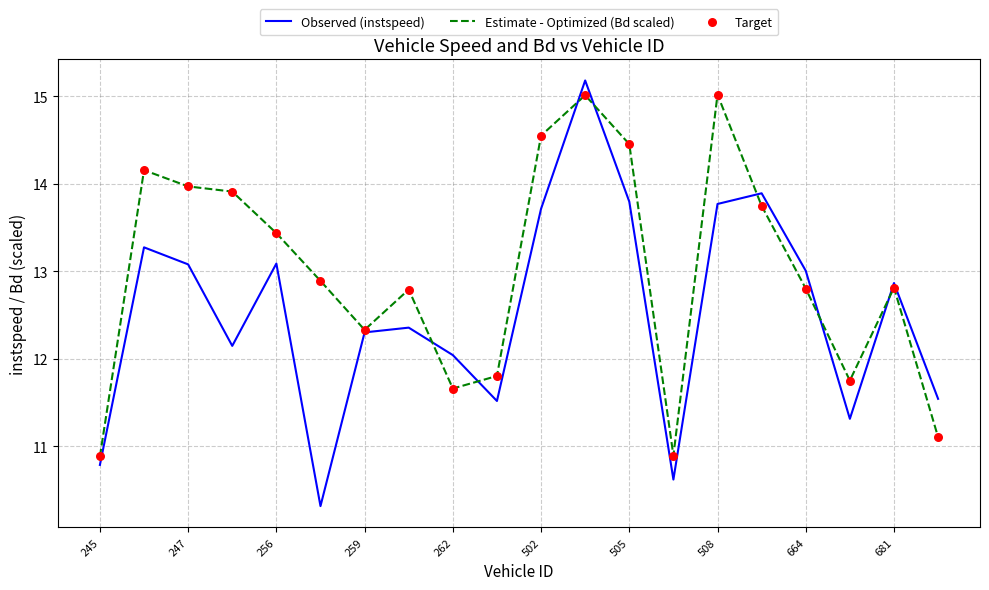

Which series has the largest total across all categories?

Estimate - Optimized (Bd scaled)